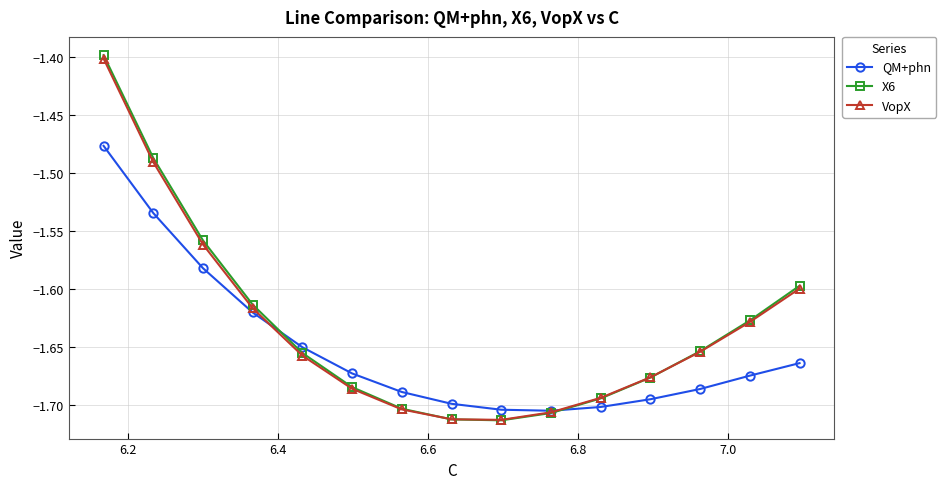

Which series has the largest range (max minus min)?

X6